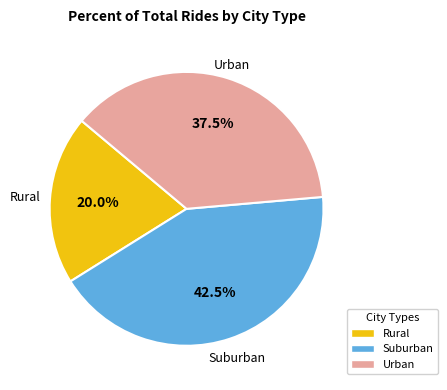

Does any single category account for the majority?

No